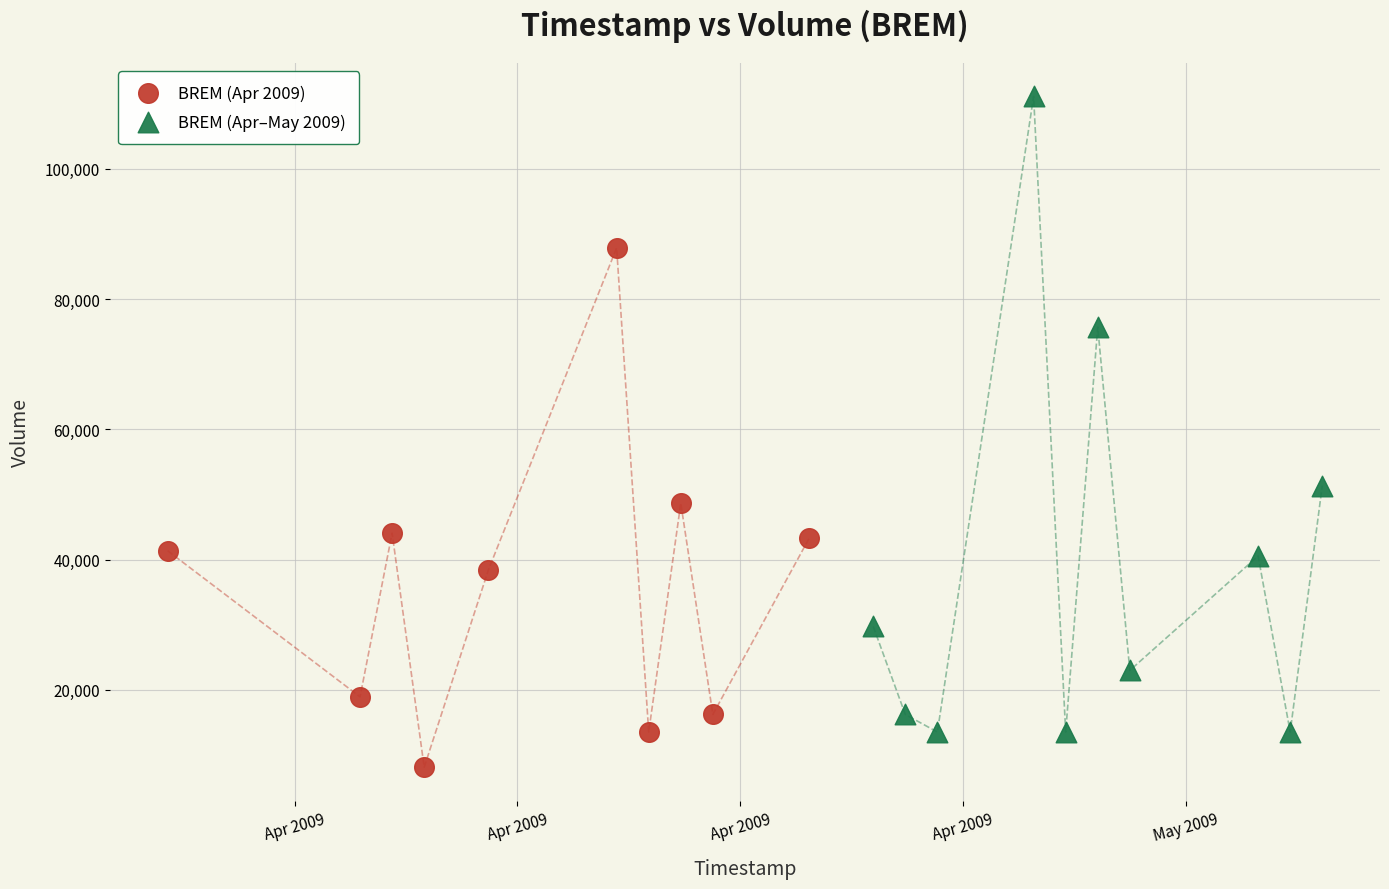

Which series contains the highest Y value?

BREM (Apr–May 2009)